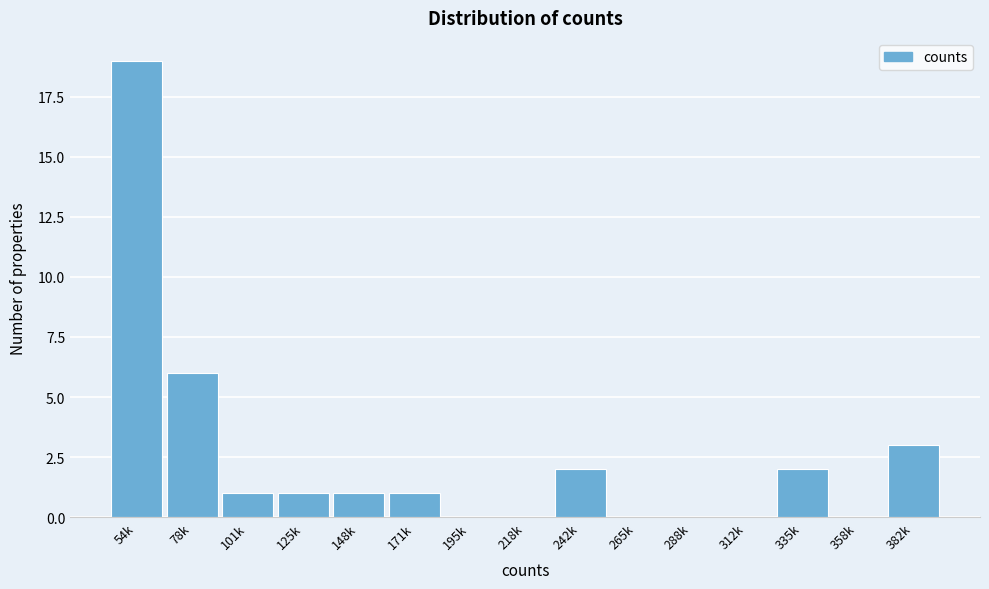

Reading left to right, transcribe all the data shown in this chart.

54k=19	78k=6	101k=1	125k=1	148k=1	171k=1	195k=0	218k=0	242k=2	265k=0	288k=0	312k=0	335k=2	358k=0	382k=3